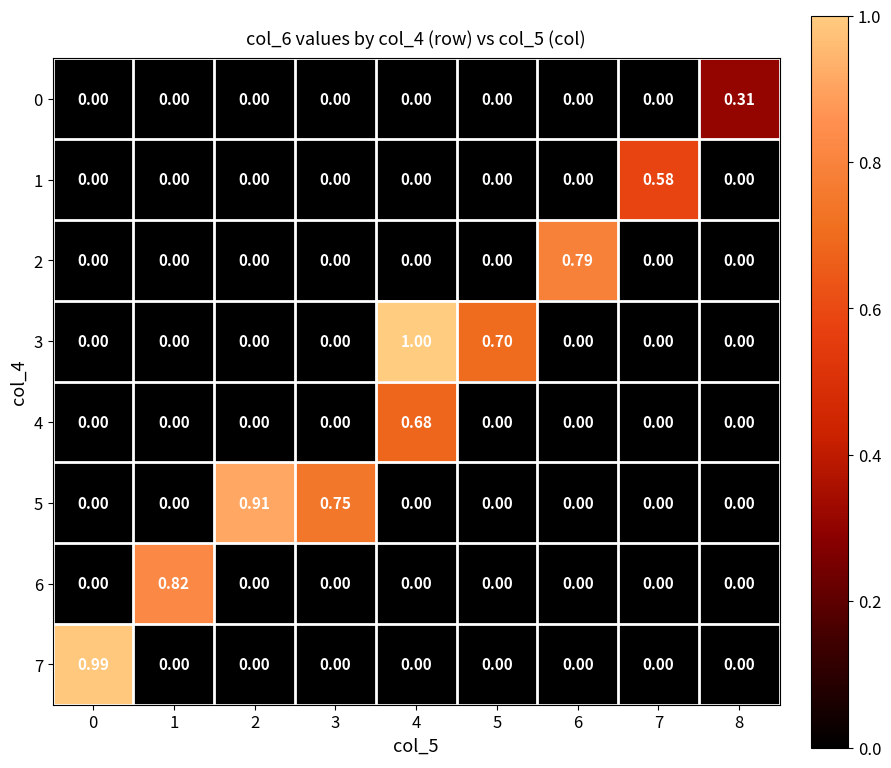

How many series are shown in this chart?

8